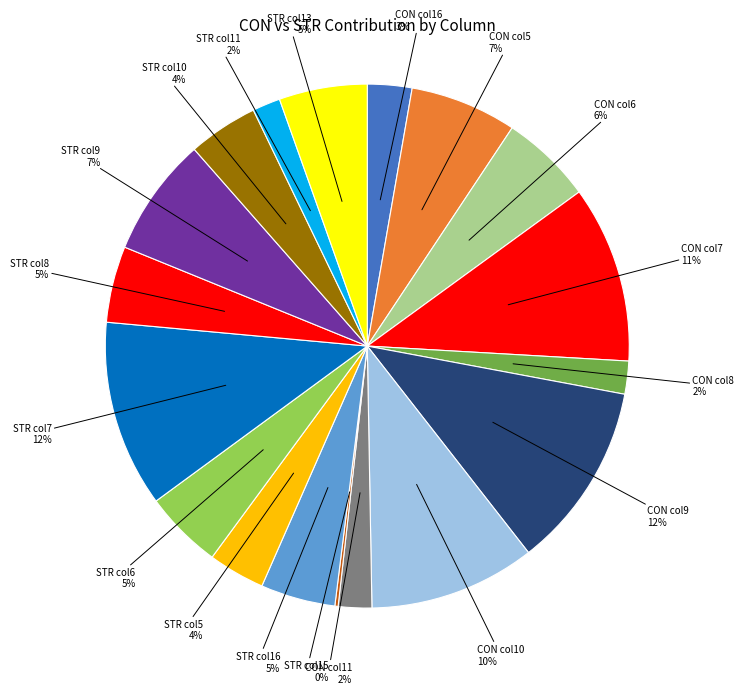

Is there a majority slice in this chart?

No